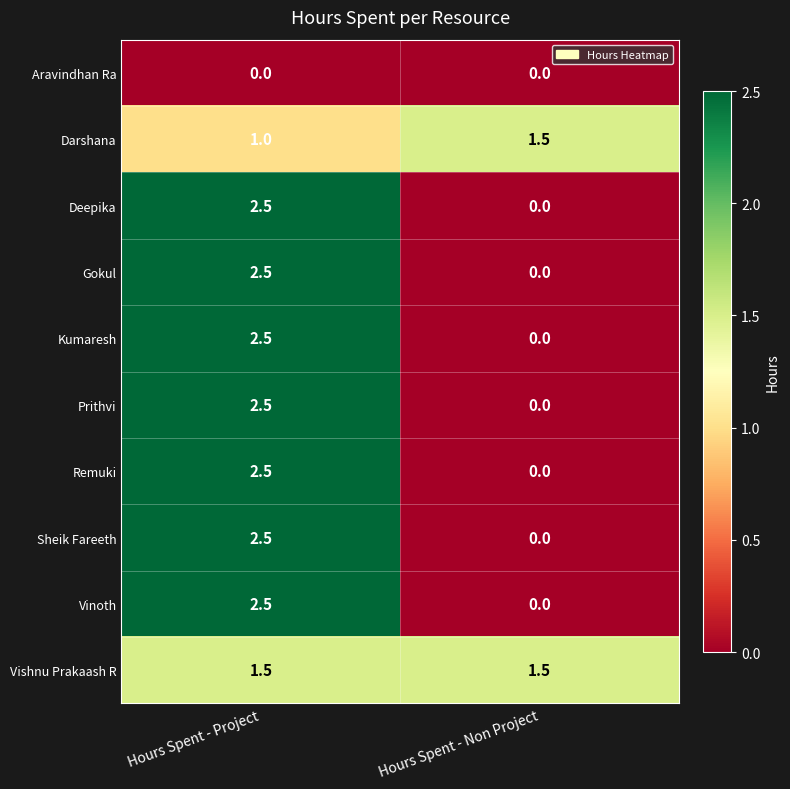

At which category is the sum across all series the highest?

Hours Spent - Project